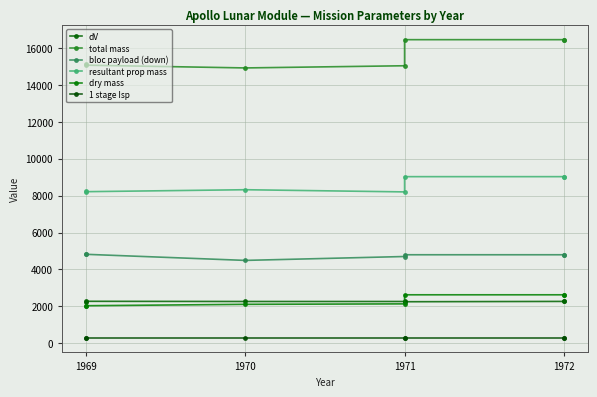

What is the lowest value of the bloc payload (down) series?

4489